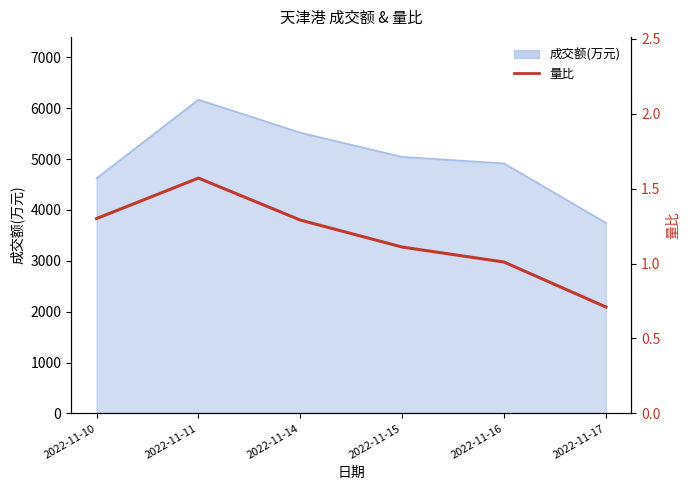

How many values are below 1?

1